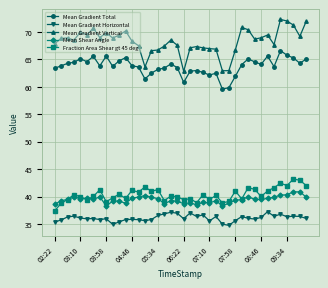

True or false: Mean Gradient Total and Fraction Area Shear gt 45 deg cross at least once.

False